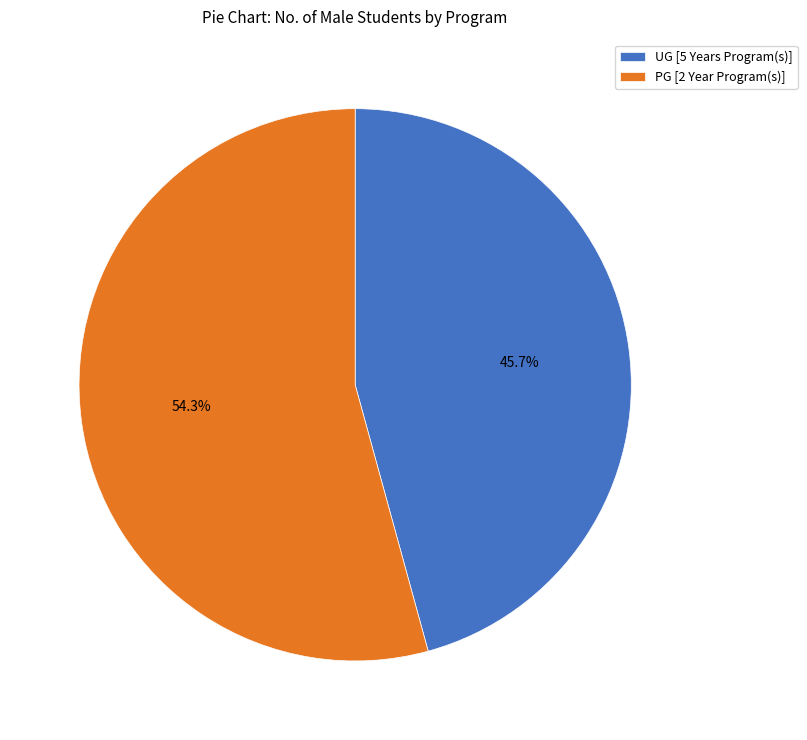

Is it true that UG [5 Years Program(s)] is 52% of the pie?

False